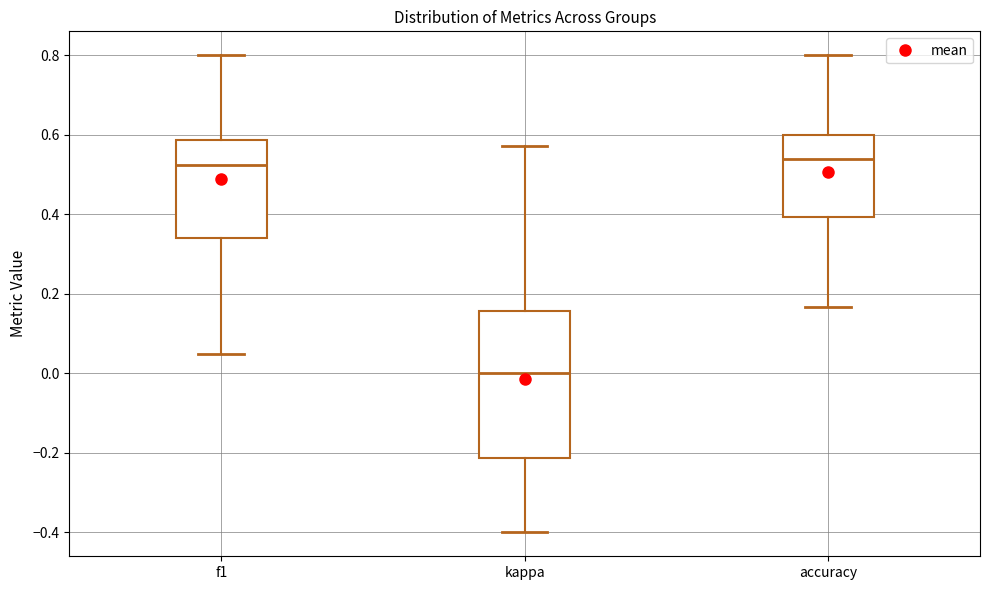

Which box is the tallest, from its lower edge to its upper edge?

kappa